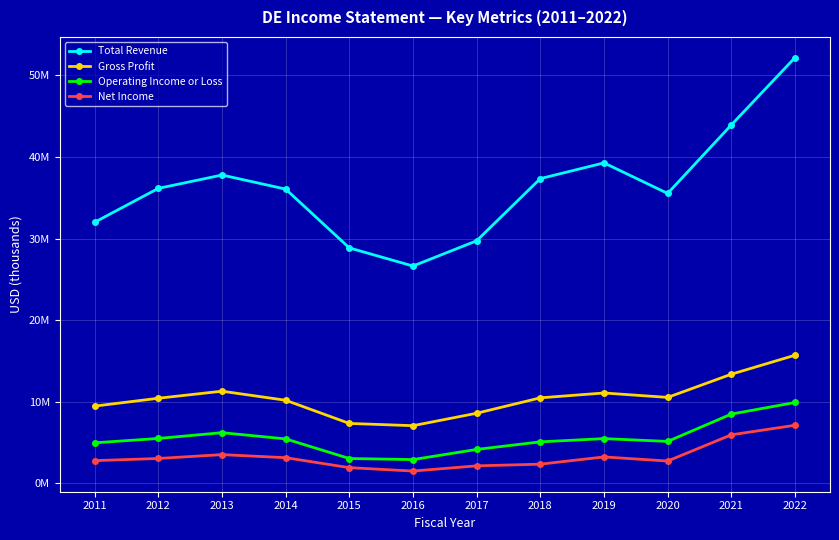

Is this an area chart (filled region under the line)?

No